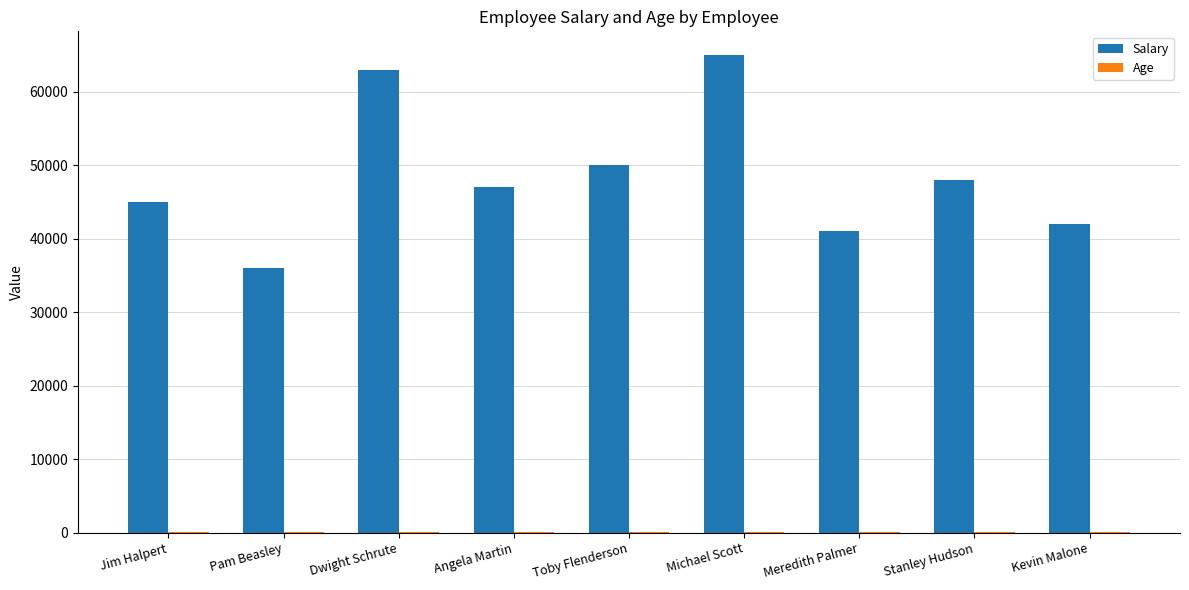

Which series has the largest total across all categories?

Salary